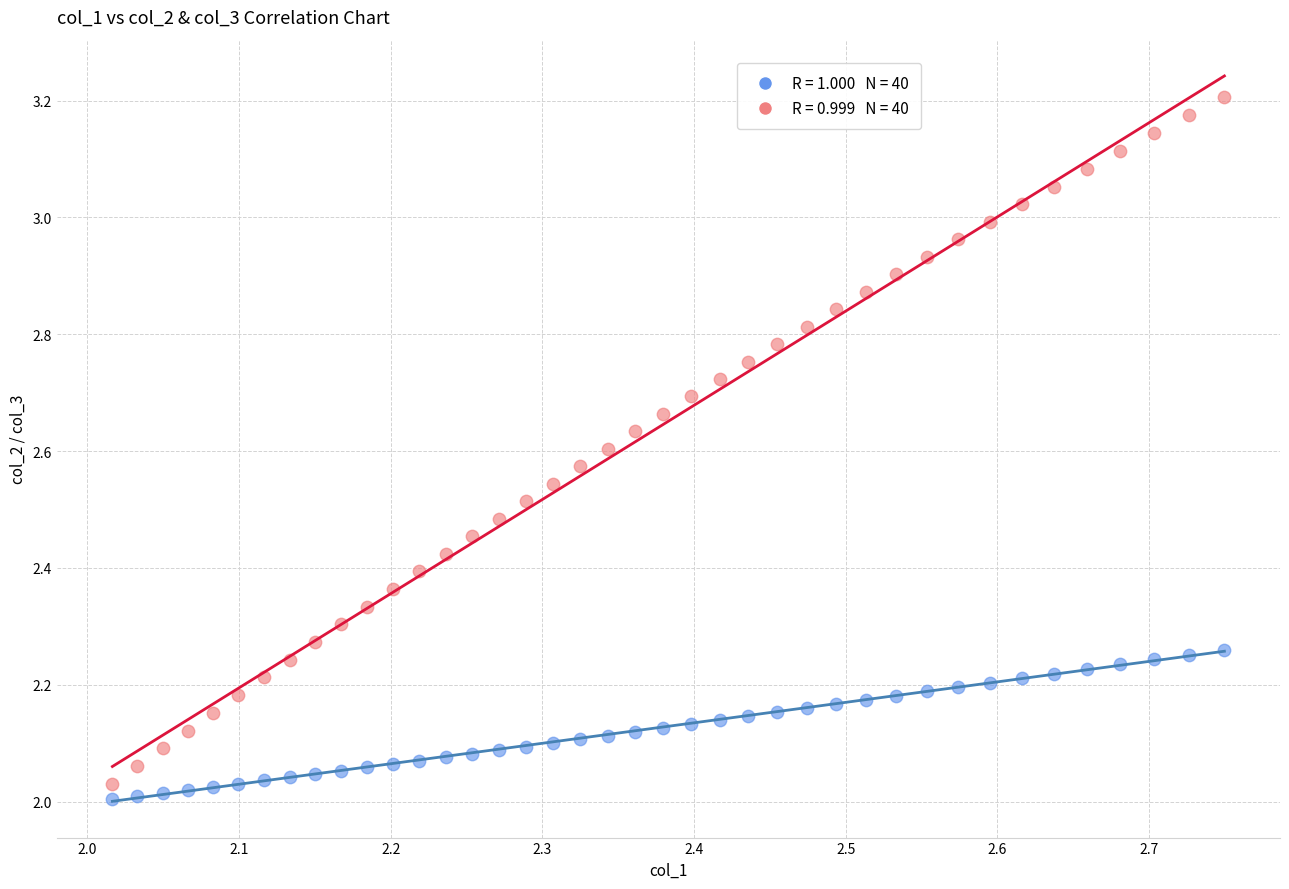

Across all data points, what is the range of Y values (max minus min)?

1.2